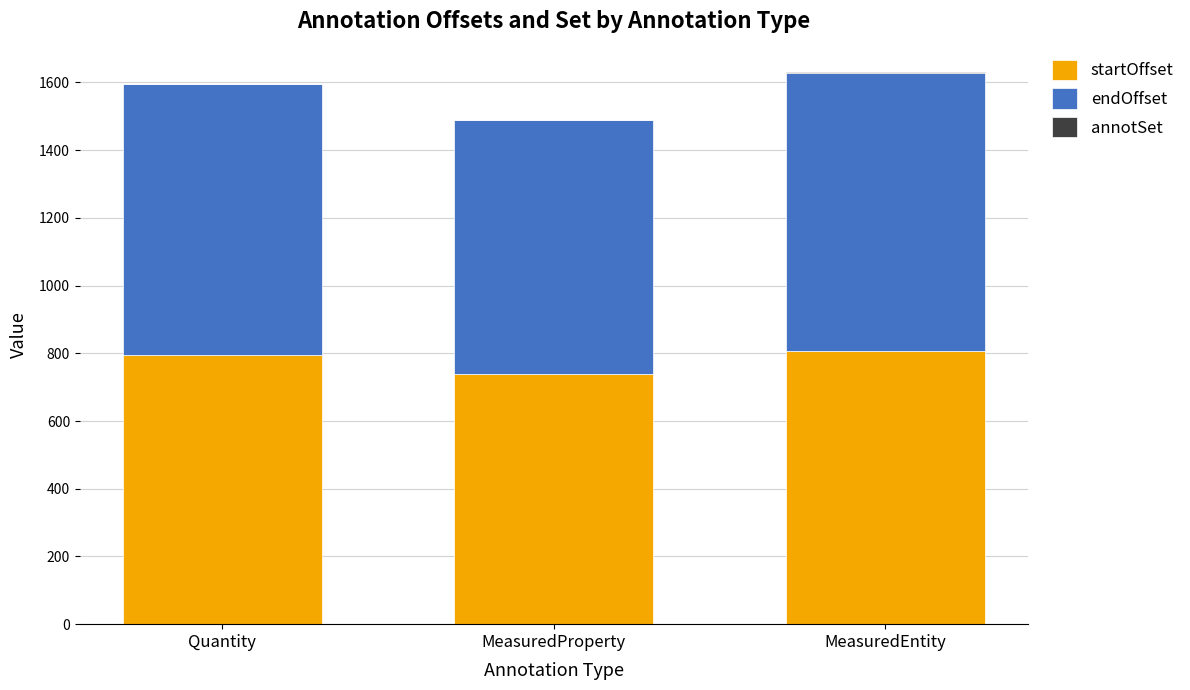

What is the sum of all startOffset values?

2342